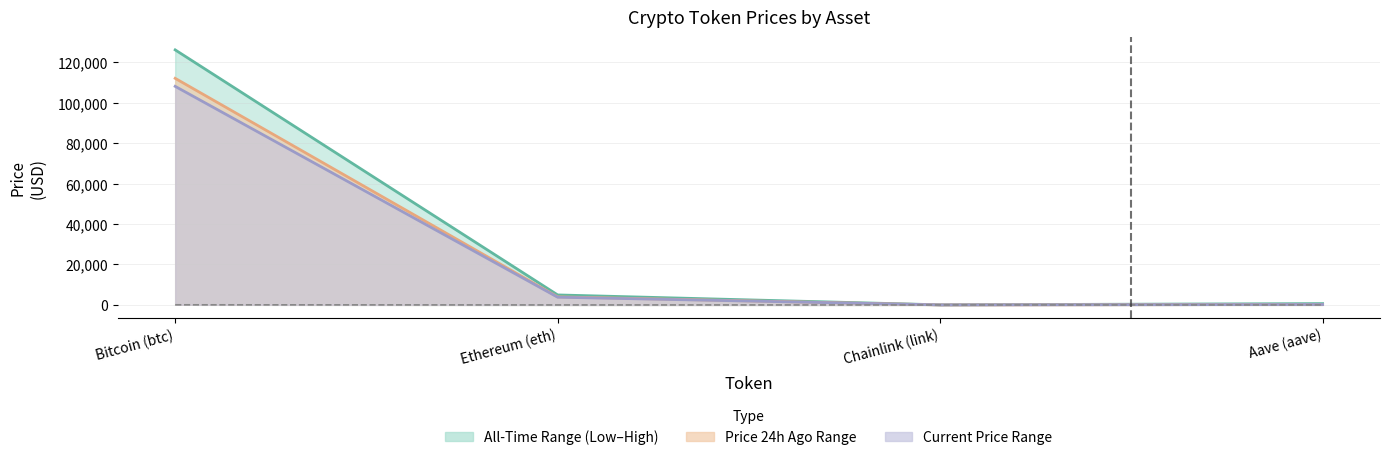

At Bitcoin (btc), list the series in order from smallest to largest.

All-Time Low, Current Price, Price 24h Ago, All-Time High